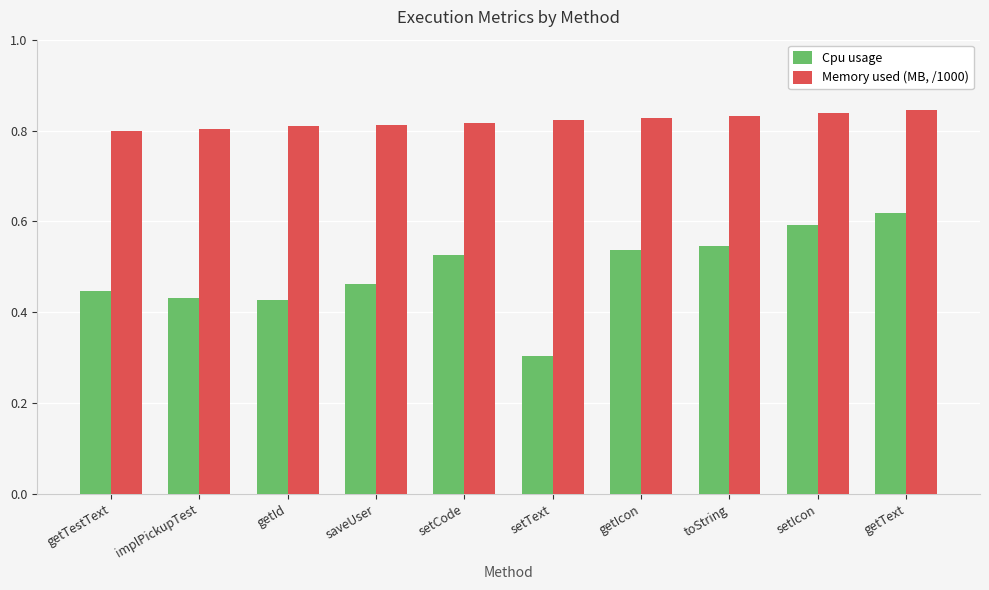

Count the Cpu usage values in the range 0 to 1.

10